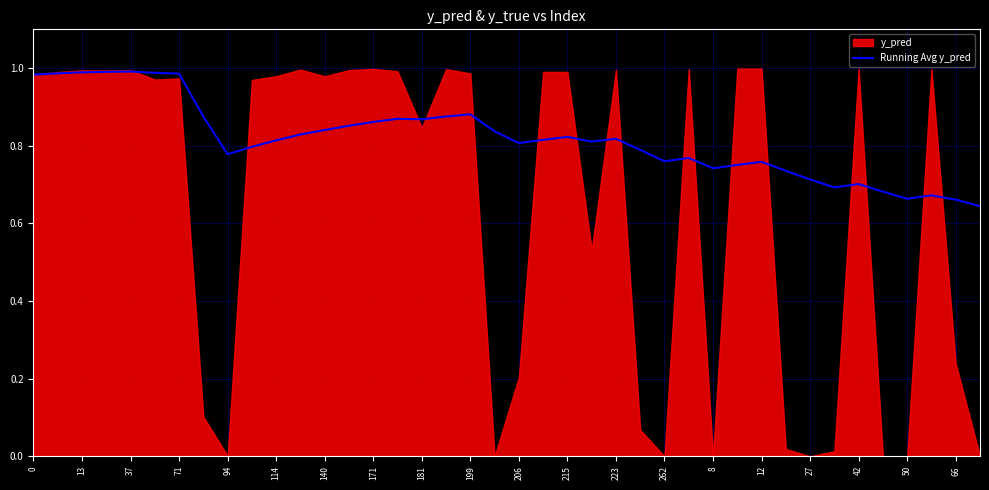

The value of Running Avg y_pred at 42 is 0.5. True or false?

False